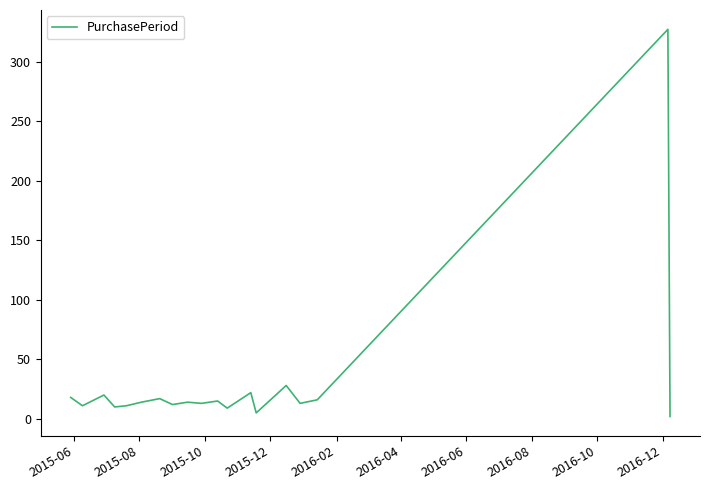

What is the difference between the maximum and minimum values?

325